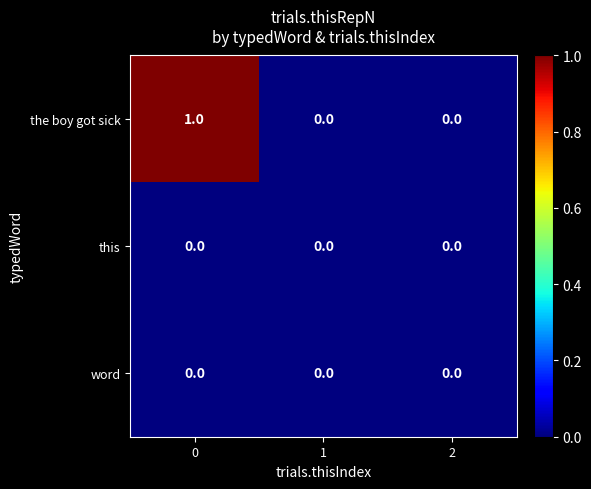

Is it true that word equals 0 at 0?

True